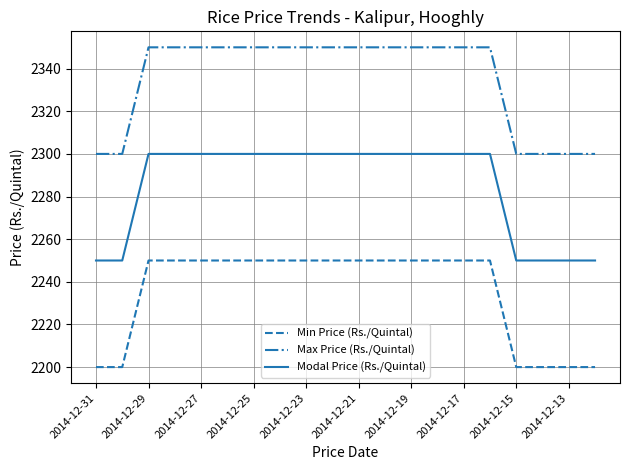

Which series has the largest total across all categories?

Max Price (Rs./Quintal)